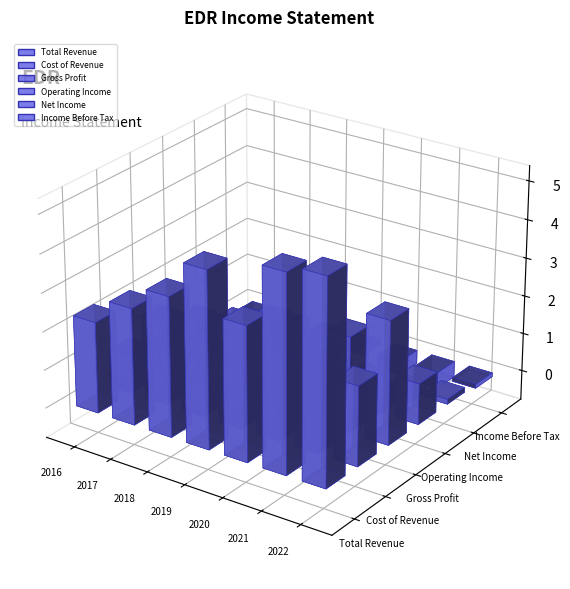

What is the difference between the maximum and minimum values in the Operating Income series?

1217100